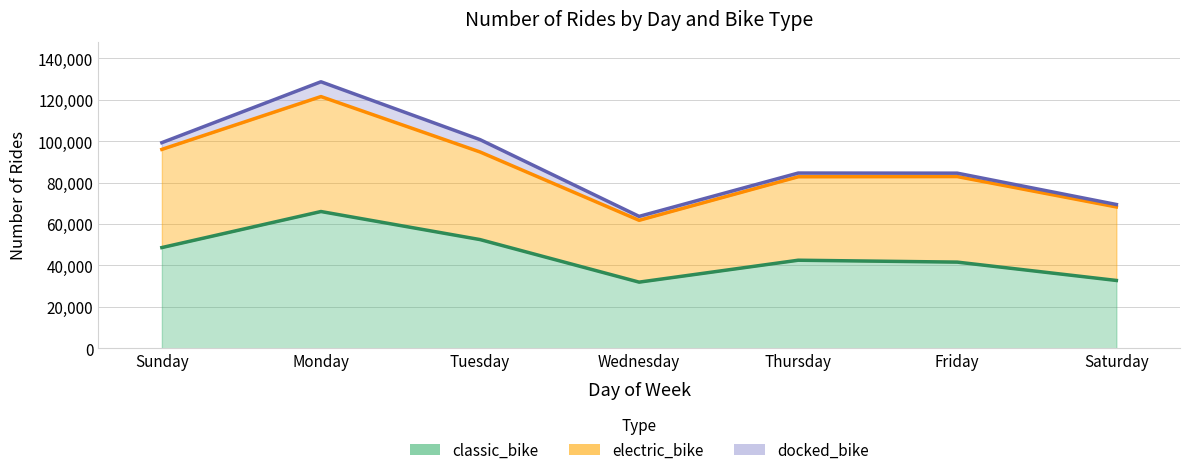

Between Sunday and Wednesday, which series saw the biggest shift?

electric_bike